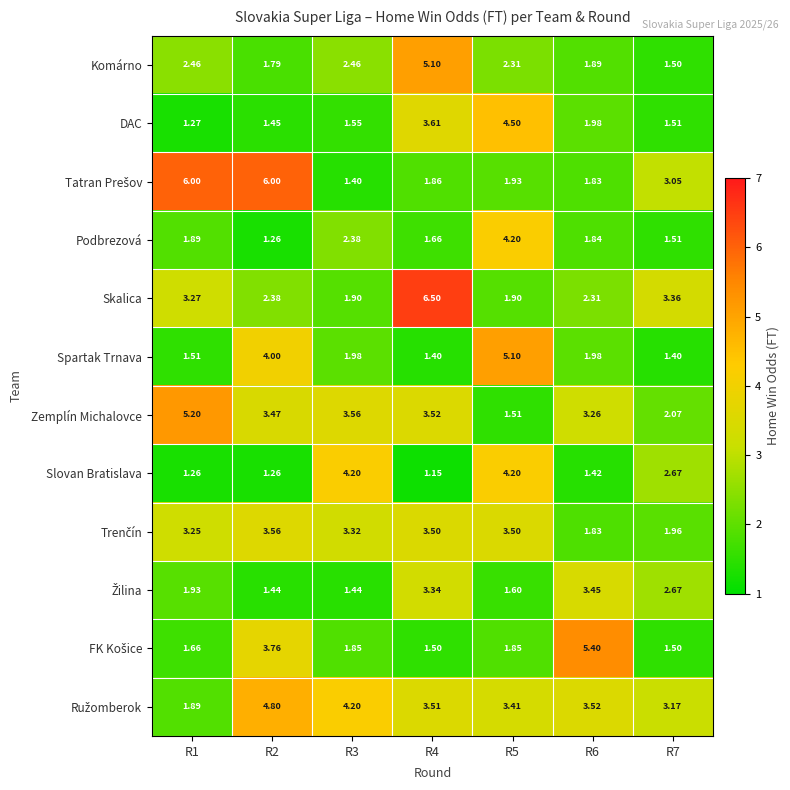

Is the value of Spartak Trnava at R2 greater than the value of Slovan Bratislava at R7?

Yes